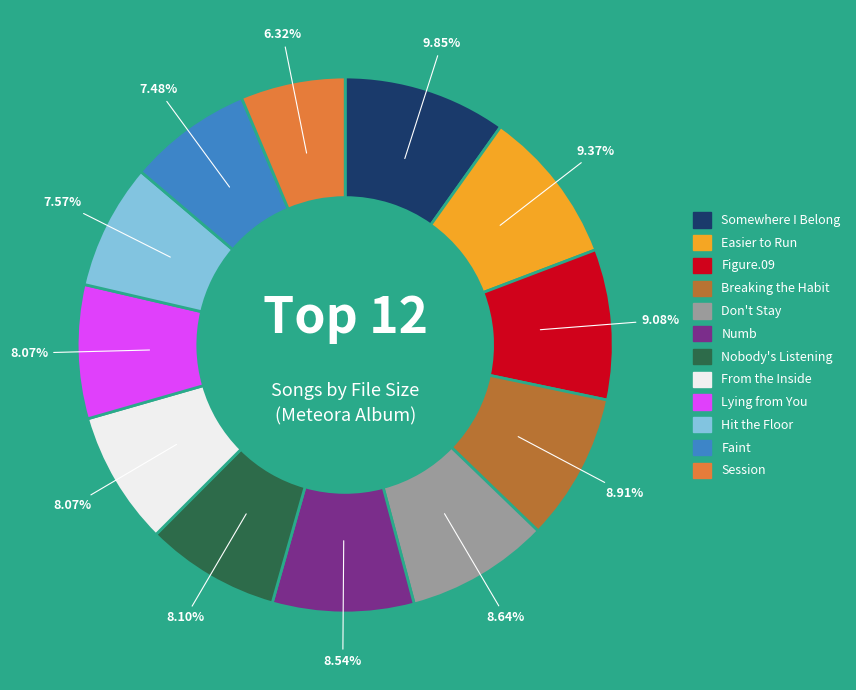

Is there any slice that represents more than half of the pie?

No